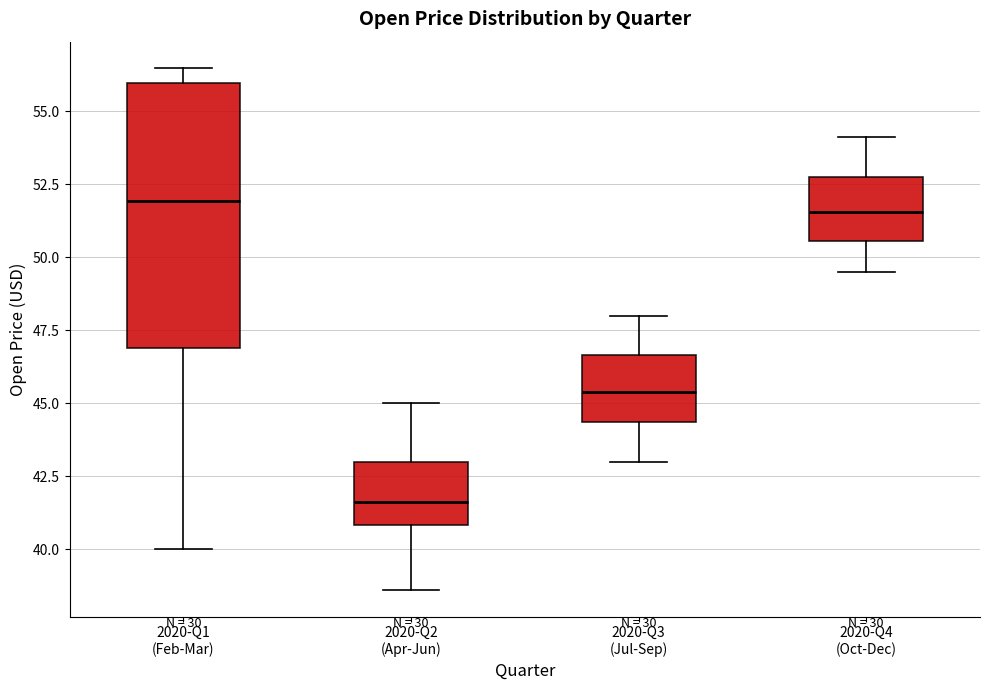

Reading left to right, read every box against the y-axis: the position of its median line, the range the box covers, and the ends of its whiskers. The values are not printed on the chart, so give them approximately, as read against the axis.

2020-Q1 (Feb-Mar): median 52.0, box 47.0 to 56.0, whiskers 40.0 to 56.5
2020-Q2 (Apr-Jun): median 41.5, box 41.0 to 43.0, whiskers 38.5 to 45.0
2020-Q3 (Jul-Sep): median 45.5, box 44.5 to 46.5, whiskers 43.0 to 48.0
2020-Q4 (Oct-Dec): median 51.5, box 50.5 to 53.0, whiskers 49.5 to 54.0